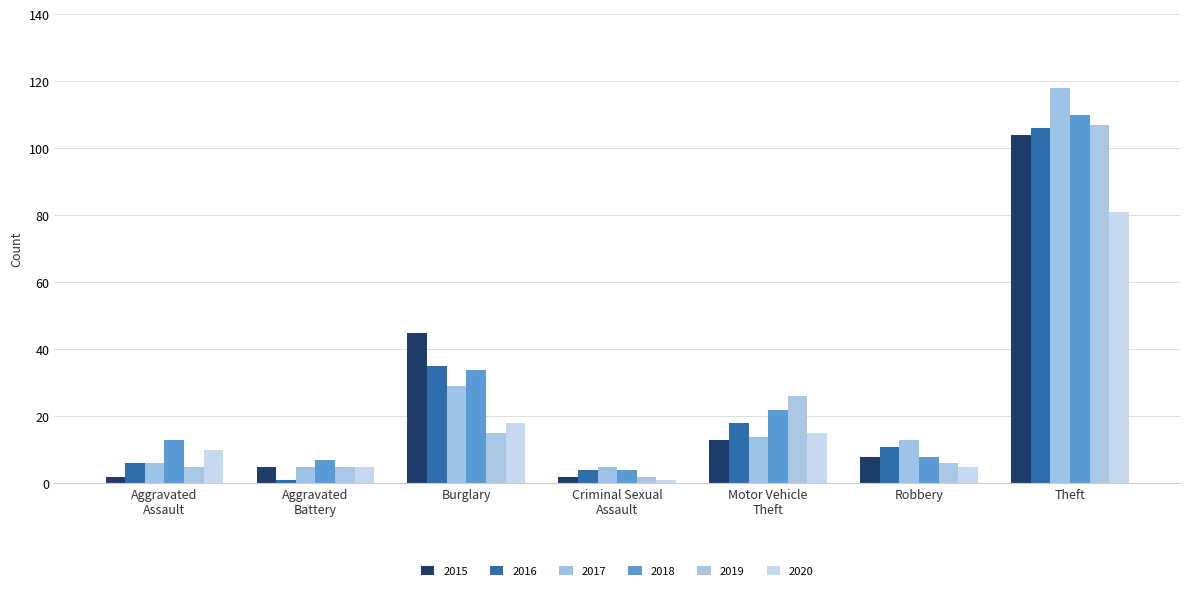

What position from the left is Burglary?

3